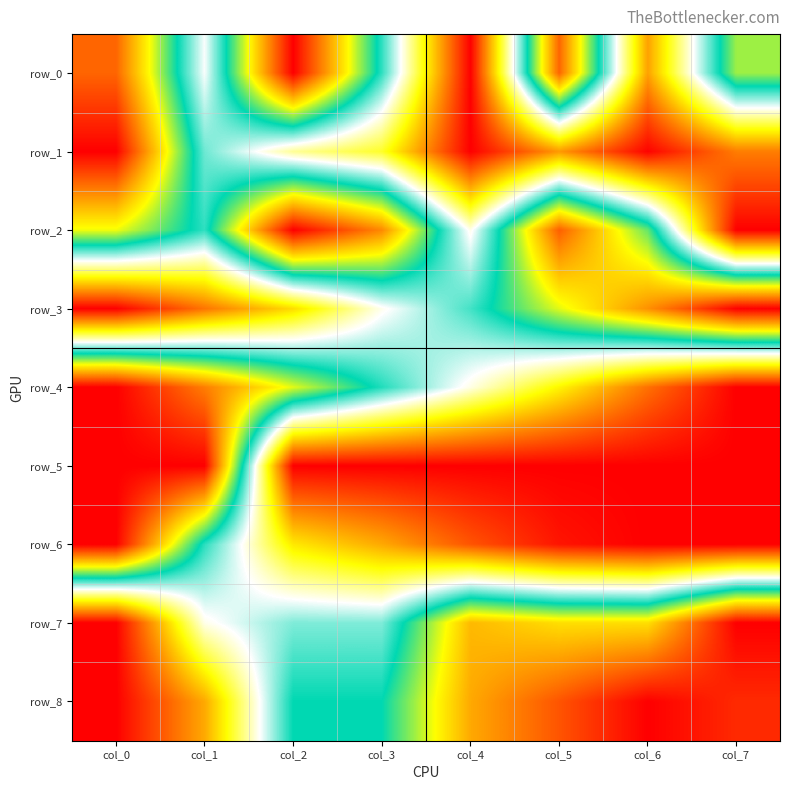

What is the sum of all row_5 values?

2.0